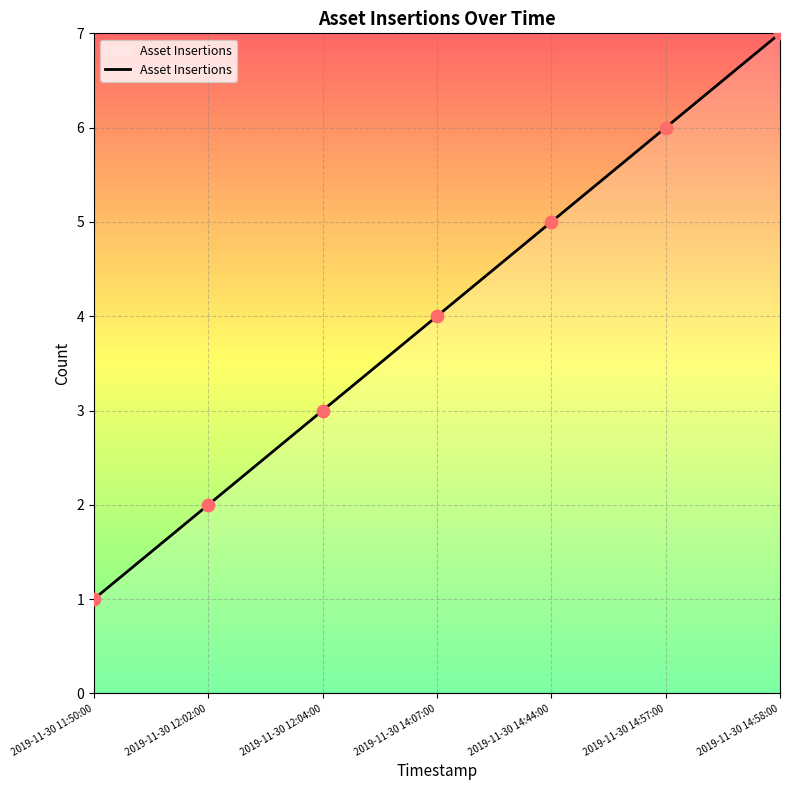

Between 2019-11-30 14:07:00 and 2019-11-30 14:57:00, which is larger?

2019-11-30 14:57:00